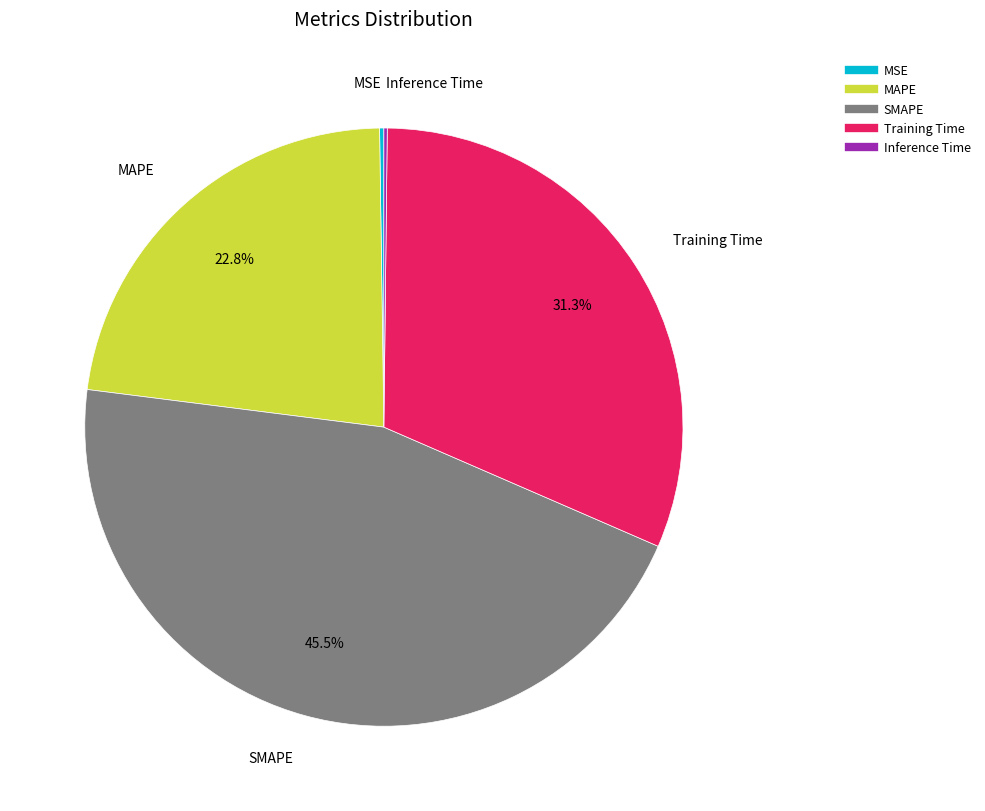

Is there any slice that represents more than half of the pie?

No